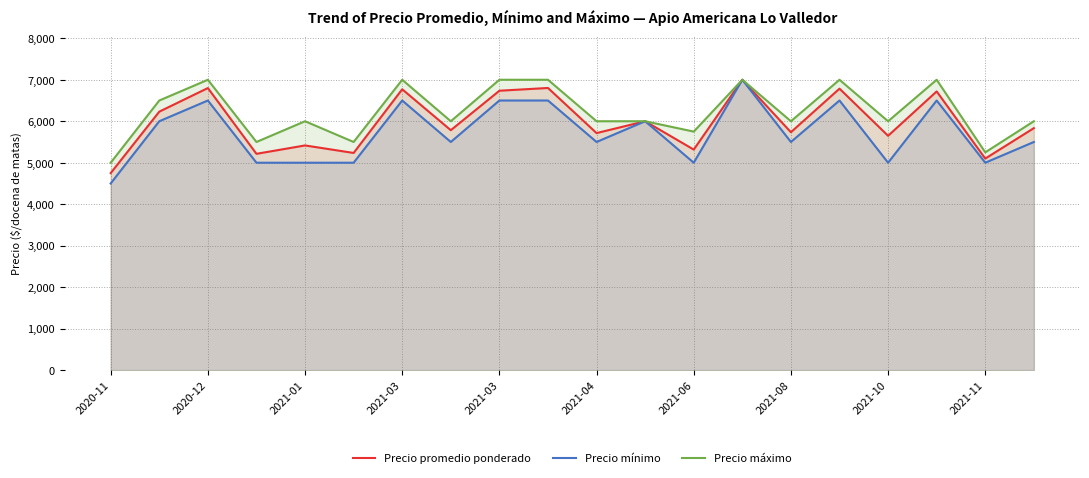

What value does the Precio mínimo series have at 2021-04?

5500.0